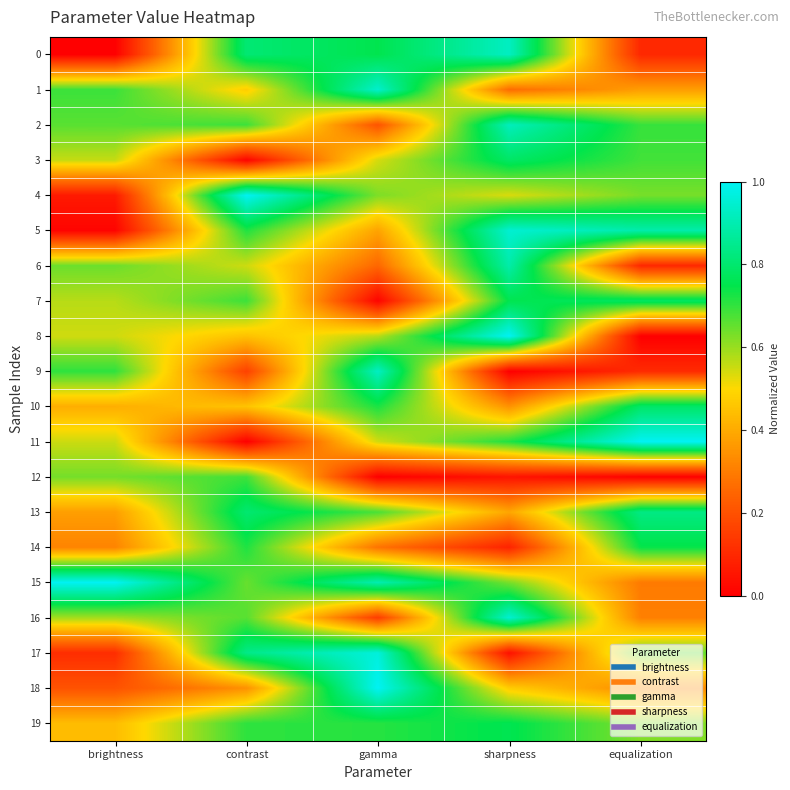

Reading right to left, what are all the values shown in this chart?

0: equalization=0.1	sharpness=0.9	gamma=0.8	contrast=0.8	brightness=0.0
1: equalization=0.4	sharpness=0.3	gamma=0.9	contrast=0.5	brightness=0.7
2: equalization=0.7	sharpness=0.9	gamma=0.2	contrast=0.7	brightness=0.7
3: equalization=0.7	sharpness=0.8	gamma=0.5	contrast=0.0	brightness=0.6
4: equalization=0.6	sharpness=0.5	gamma=0.6	contrast=1.0	brightness=0.1
5: equalization=0.9	sharpness=0.9	gamma=0.4	contrast=0.7	brightness=0.0
6: equalization=0.1	sharpness=0.9	gamma=0.3	contrast=0.5	brightness=0.6
7: equalization=0.8	sharpness=0.8	gamma=0.0	contrast=0.7	brightness=0.6
8: equalization=0.0	sharpness=1.0	gamma=0.6	contrast=0.4	brightness=0.5
9: equalization=0.1	sharpness=0.0	gamma=0.9	contrast=0.2	brightness=0.7
10: equalization=0.8	sharpness=0.3	gamma=0.7	contrast=0.5	brightness=0.4
11: equalization=1.0	sharpness=0.7	gamma=0.5	contrast=0.0	brightness=0.6
12: equalization=0.0	sharpness=0.0	gamma=0.0	contrast=0.7	brightness=0.6
13: equalization=0.8	sharpness=0.4	gamma=0.7	contrast=0.8	brightness=0.4
14: equalization=0.7	sharpness=0.1	gamma=0.3	contrast=0.7	brightness=0.3
15: equalization=0.3	sharpness=0.6	gamma=0.9	contrast=0.6	brightness=1.0
16: equalization=0.3	sharpness=0.9	gamma=0.2	contrast=0.7	brightness=0.6
17: equalization=0.7	sharpness=0.0	gamma=1.0	contrast=0.8	brightness=0.1
18: equalization=0.3	sharpness=0.5	gamma=1.0	contrast=0.3	brightness=0.2
19: equalization=0.6	sharpness=0.8	gamma=0.7	contrast=0.7	brightness=0.4